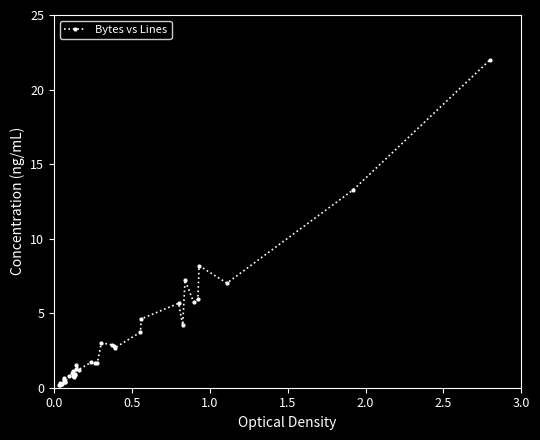

How many values are below 1?

18